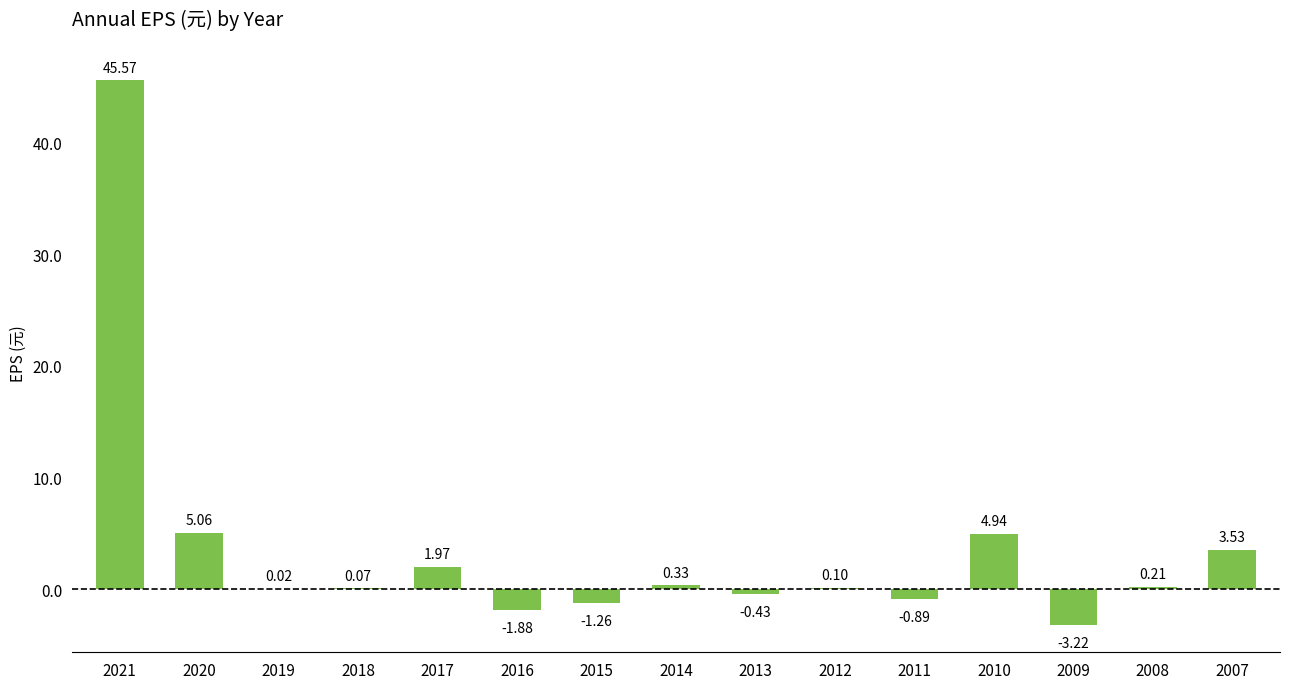

What is the change in value from 2021 to 2018?

-45.5